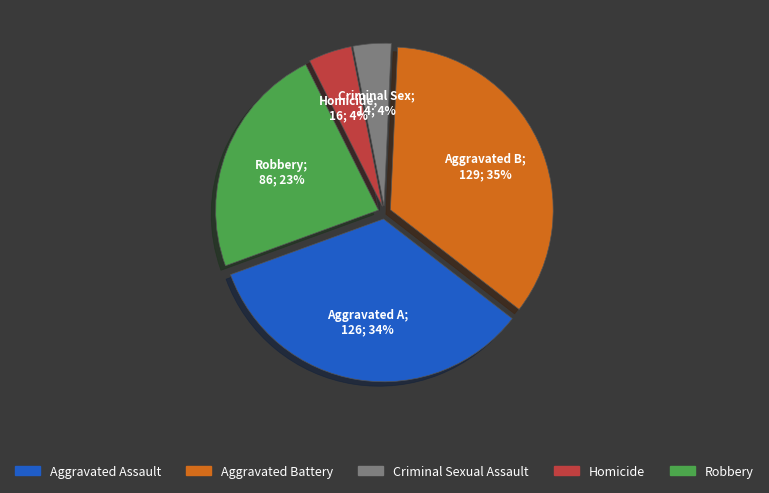

Which has a higher value, Robbery or Homicide?

Robbery